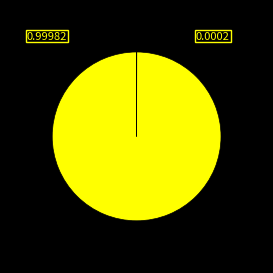

Does any single category account for the majority?

Yes